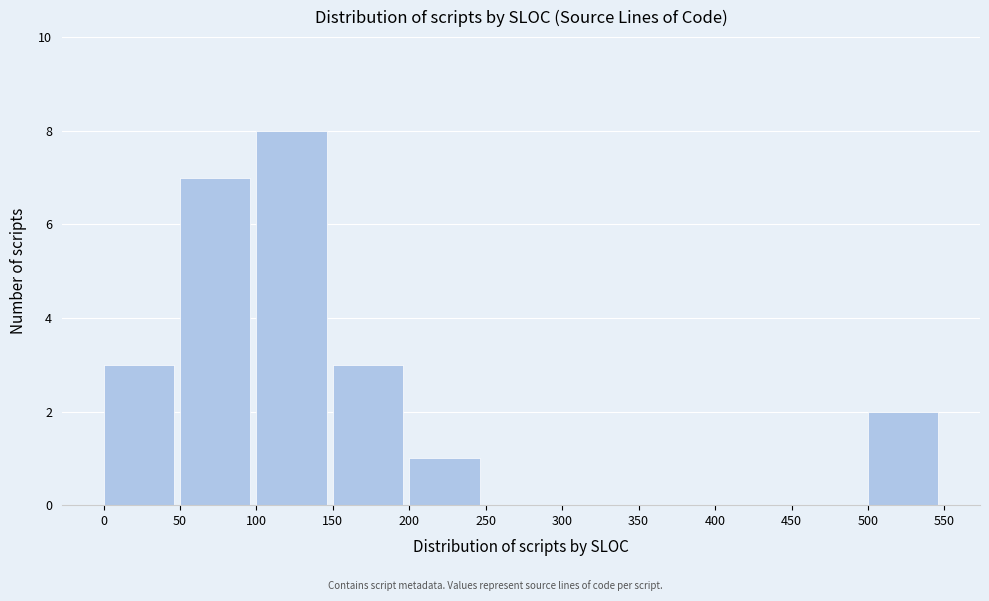

How tall is the bar that spans 500 to 550 on the x-axis? The values are not printed on the chart, so give them approximately, as read against the axis.

2